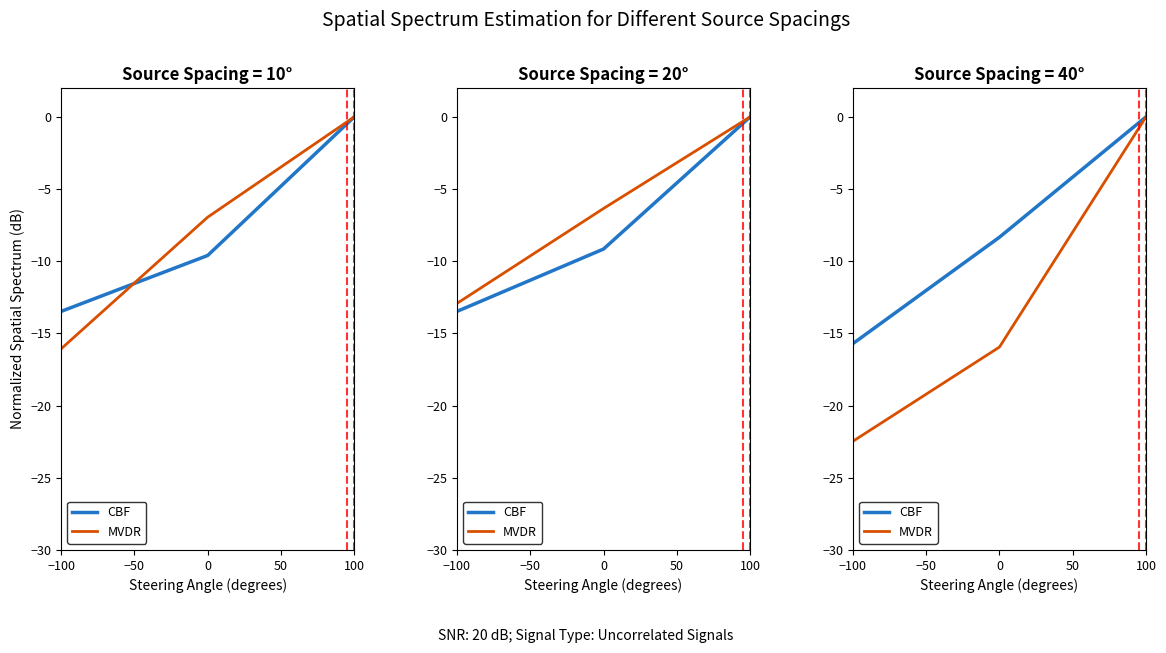

What is the difference between the second highest and minimum values in the MVDR series?

6.5